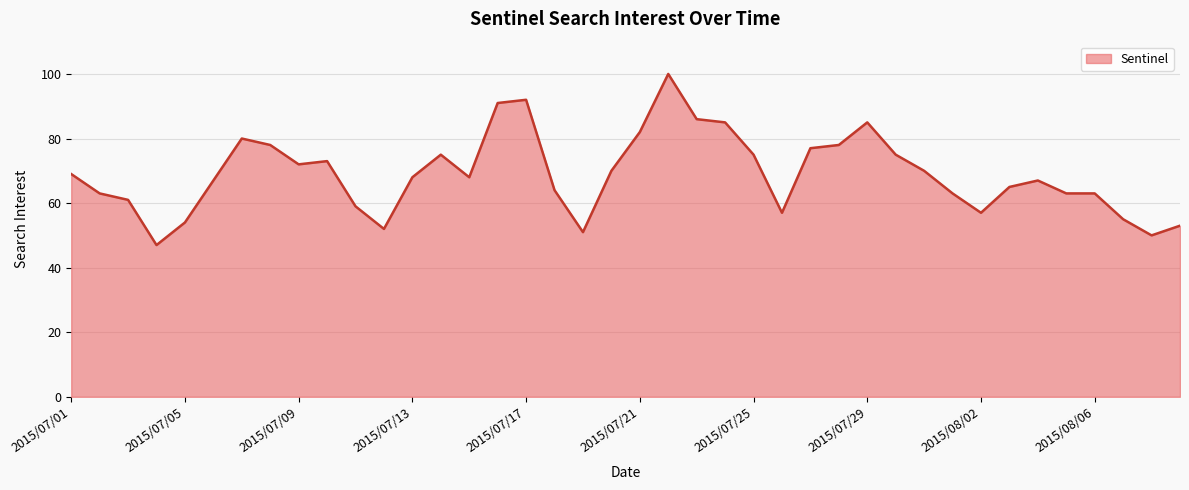

True or false: the data has more than 0 interior local peaks.

True